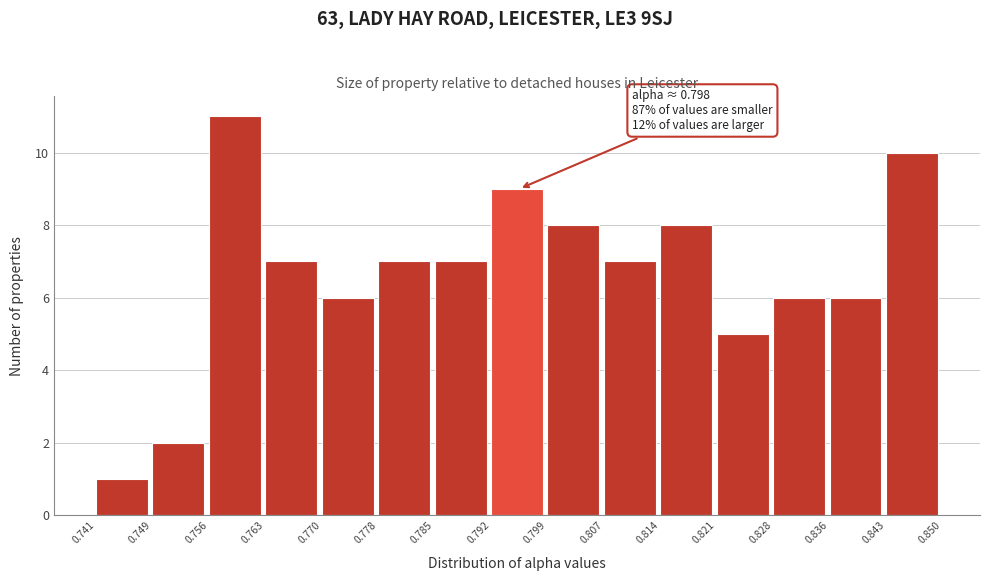

Which range on the x-axis has the tallest bar?

0.756 to 0.763